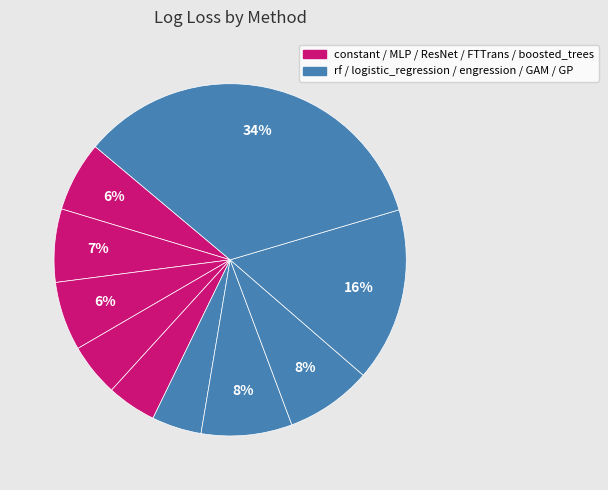

Count the number of slices in the pie.

10